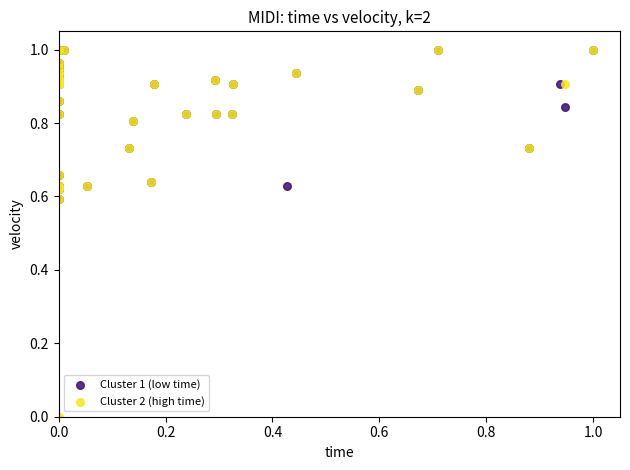

What are all the series names shown in the legend?

Cluster 1 (low time), Cluster 2 (high time)